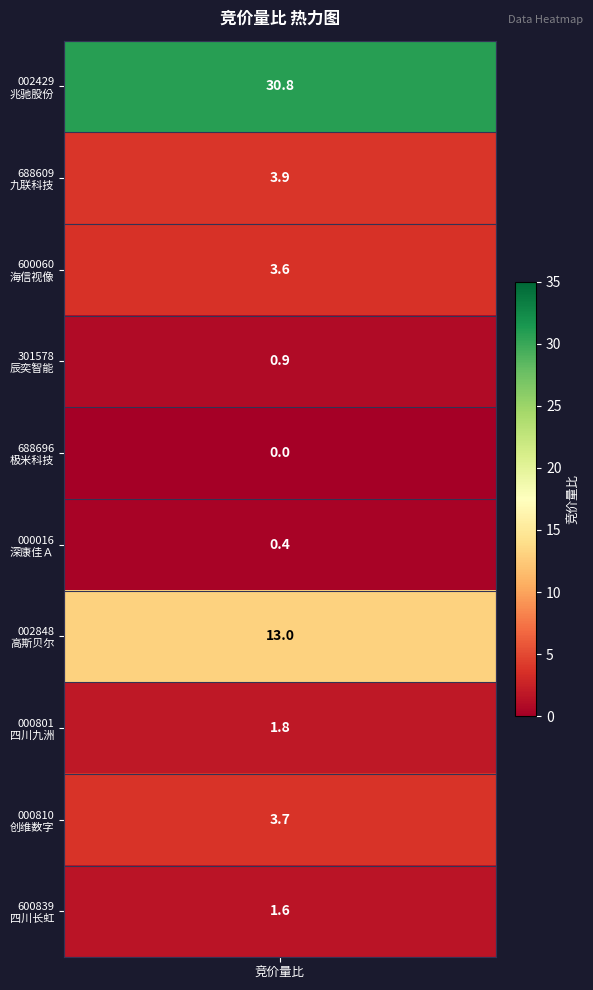

What is the greatest value displayed?

30.8